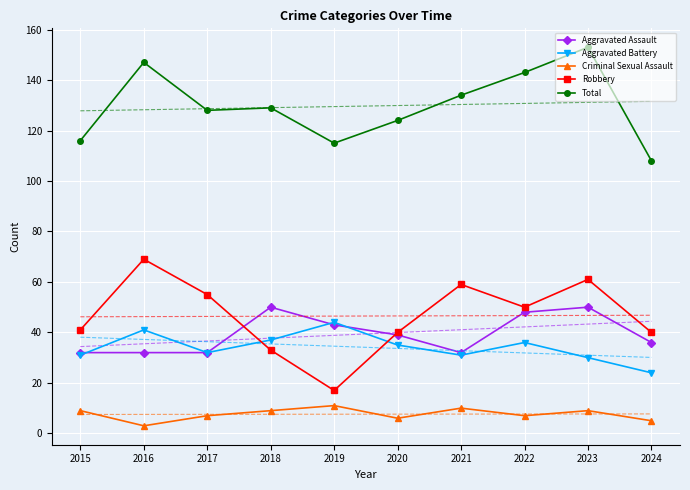

Reading left to right, list all the values displayed in this chart.

Aggravated Assault: 2015=32	2016=32	2017=32	2018=50	2019=43	2020=39	2021=32	2022=48	2023=50	2024=36
Aggravated Battery: 2015=31	2016=41	2017=32	2018=37	2019=44	2020=35	2021=31	2022=36	2023=30	2024=24
Criminal Sexual Assault: 2015=9	2016=3	2017=7	2018=9	2019=11	2020=6	2021=10	2022=7	2023=9	2024=5
Robbery: 2015=41	2016=69	2017=55	2018=33	2019=17	2020=40	2021=59	2022=50	2023=61	2024=40
Total: 2015=116	2016=147	2017=128	2018=129	2019=115	2020=124	2021=134	2022=143	2023=153	2024=108